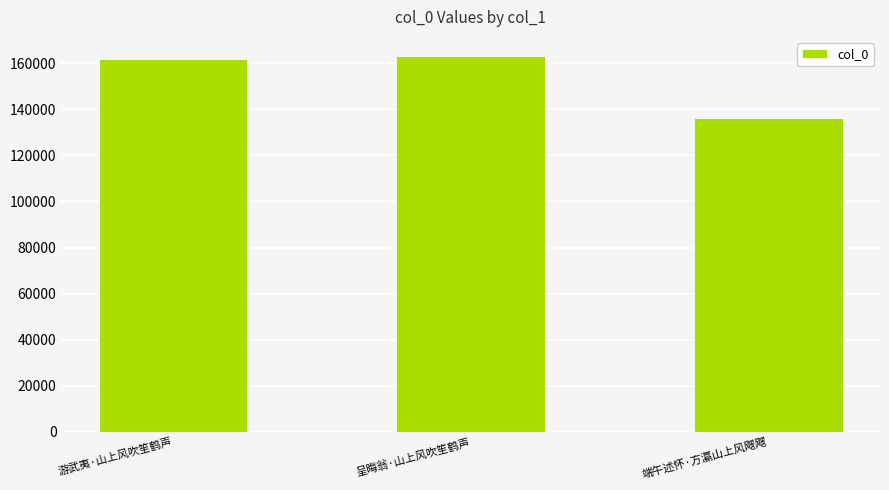

What is the minimum value shown in the chart?

136321